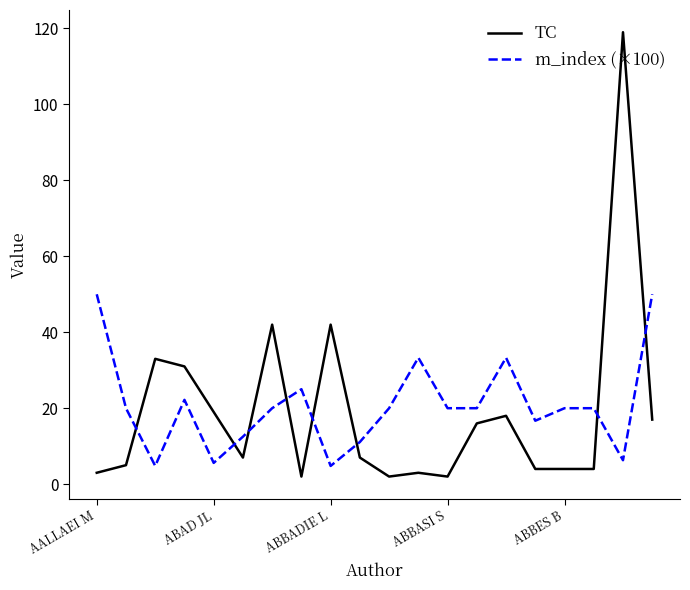

Reading right to left, transcribe all the data shown in this chart.

TC: 17.0	119.0	4.0	4.0	4.0	18.0	16.0	2.0	3.0	2.0	7.0	42.0	2.0	42.0	7.0	19.0	31.0	33.0	5.0	3.0
m_index (×100): 50.0	6.3	20.0	20.0	16.7	33.3	20.0	20.0	33.3	20.0	11.1	4.8	25.0	20.0	12.5	5.6	22.2	4.8	20.0	50.0